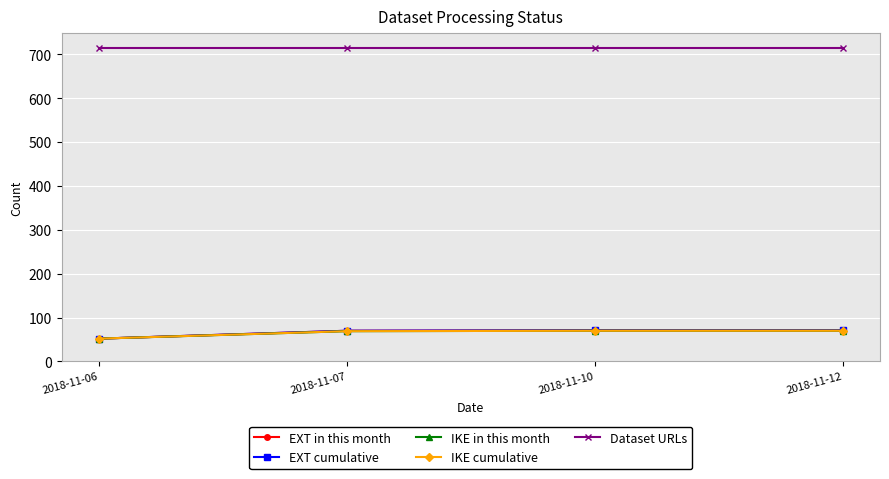

At how many categories does at least one series exceed 288?

4